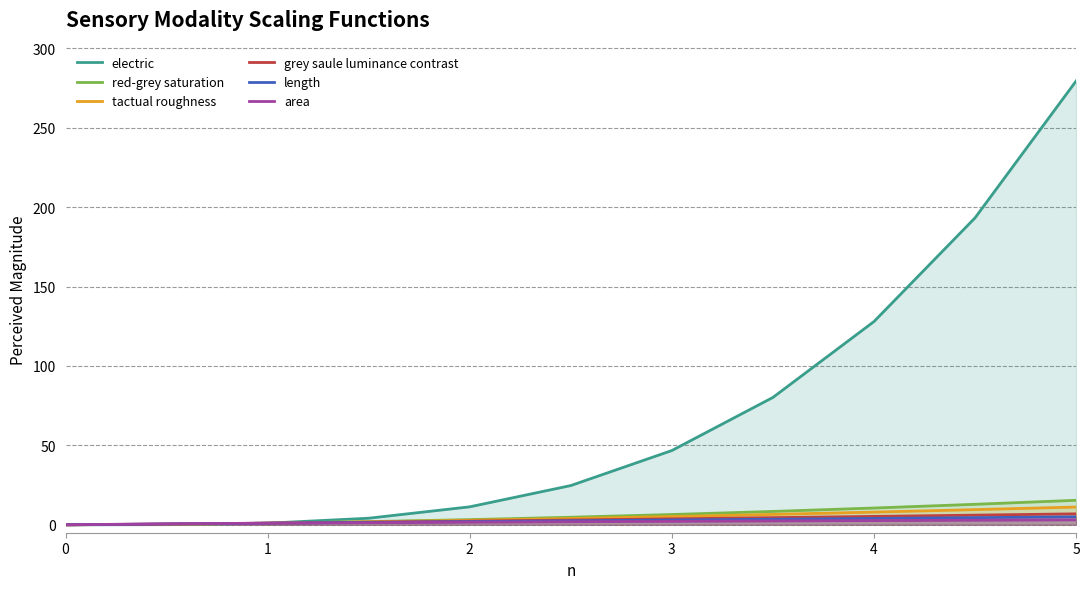

True or false: red-grey saturation and area cross at least once.

False